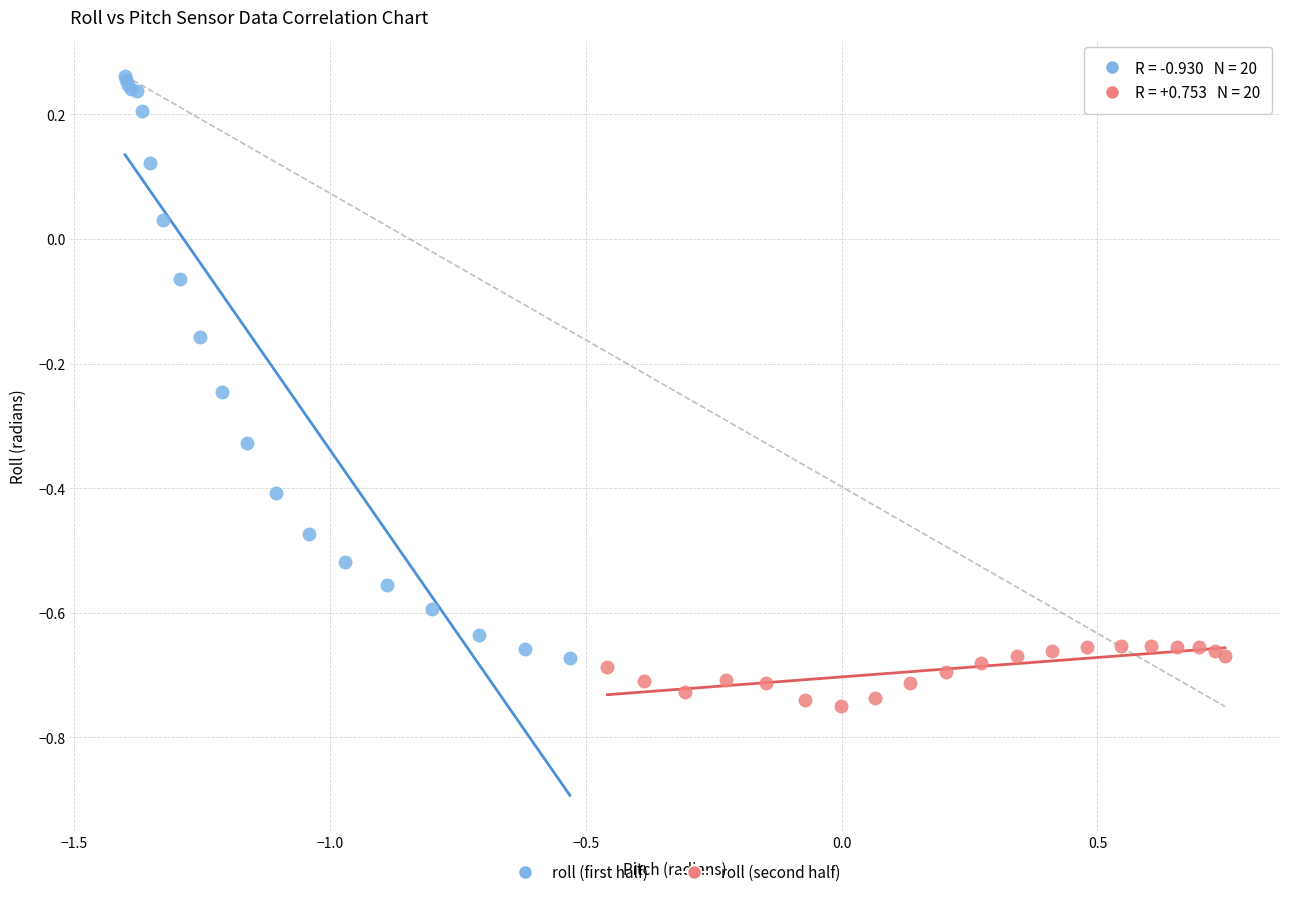

Which series reaches the minimum Y coordinate?

roll (second half)